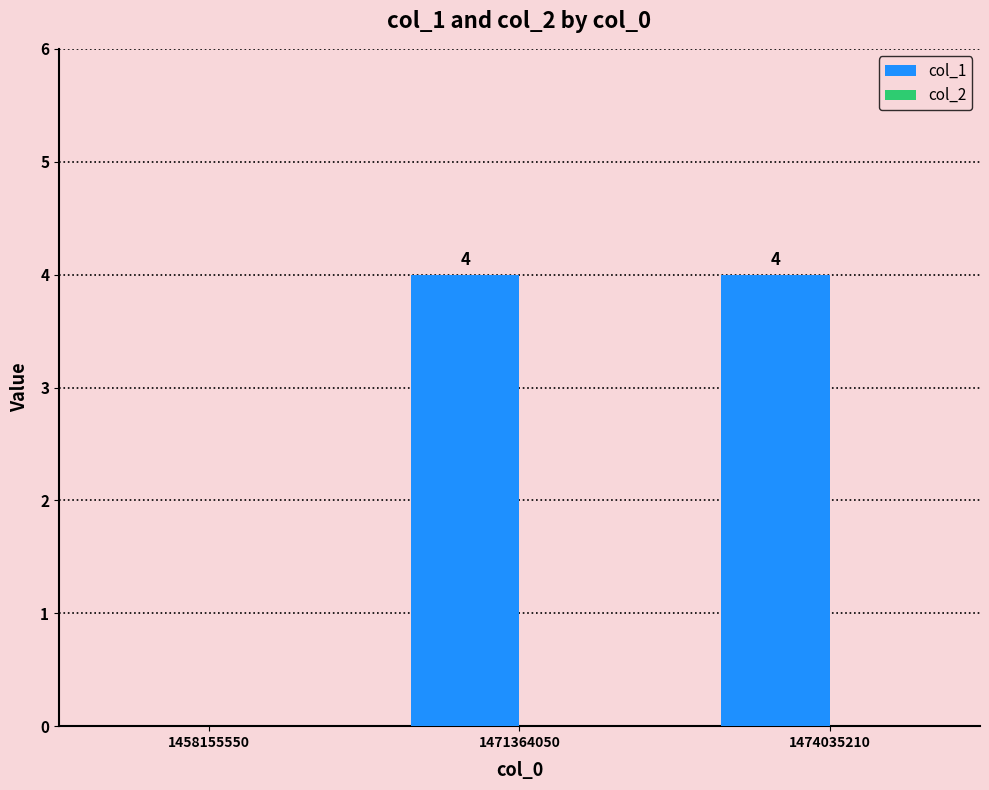

What is the maximum value shown in the chart?

4